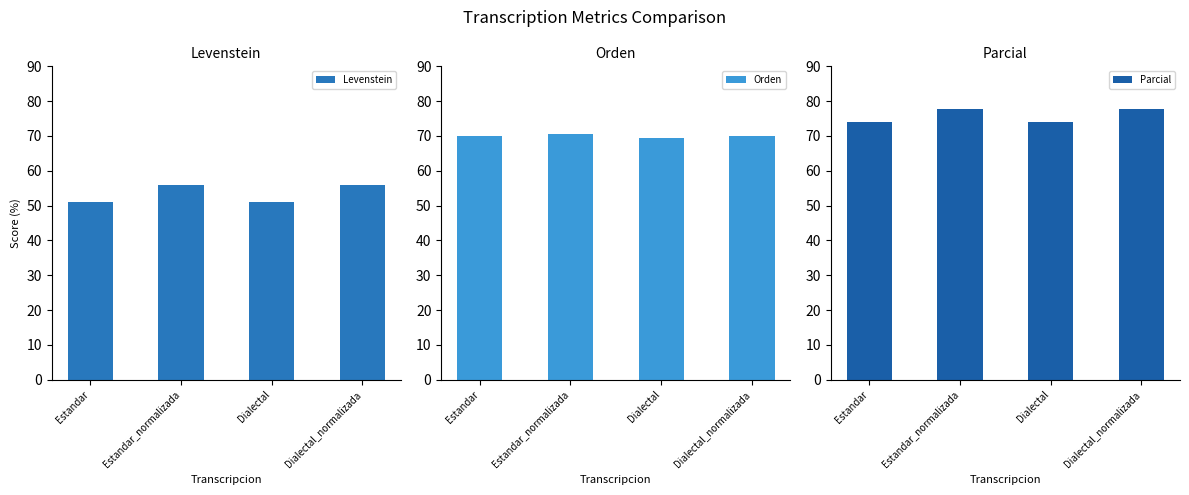

True or false: Orden has a value of 70.4 at Estandar_normalizada.

True